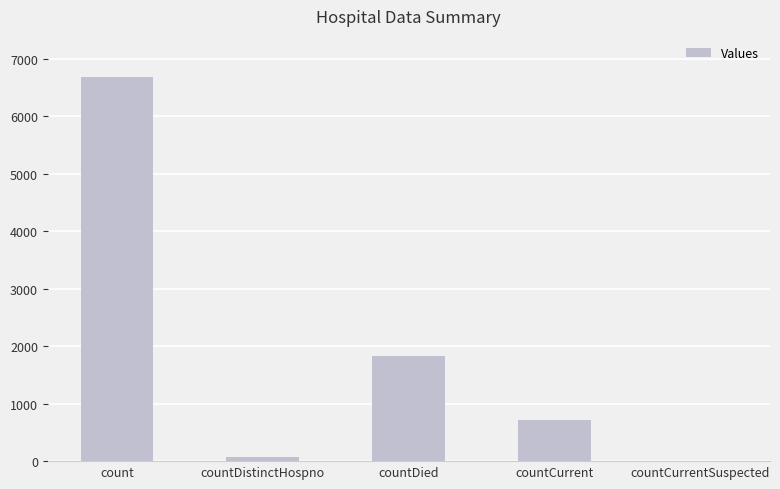

Reading left to right, what are all the values shown in this chart?

count=6681	countDistinctHospno=78	countDied=1830	countCurrent=714	countCurrentSuspected=0